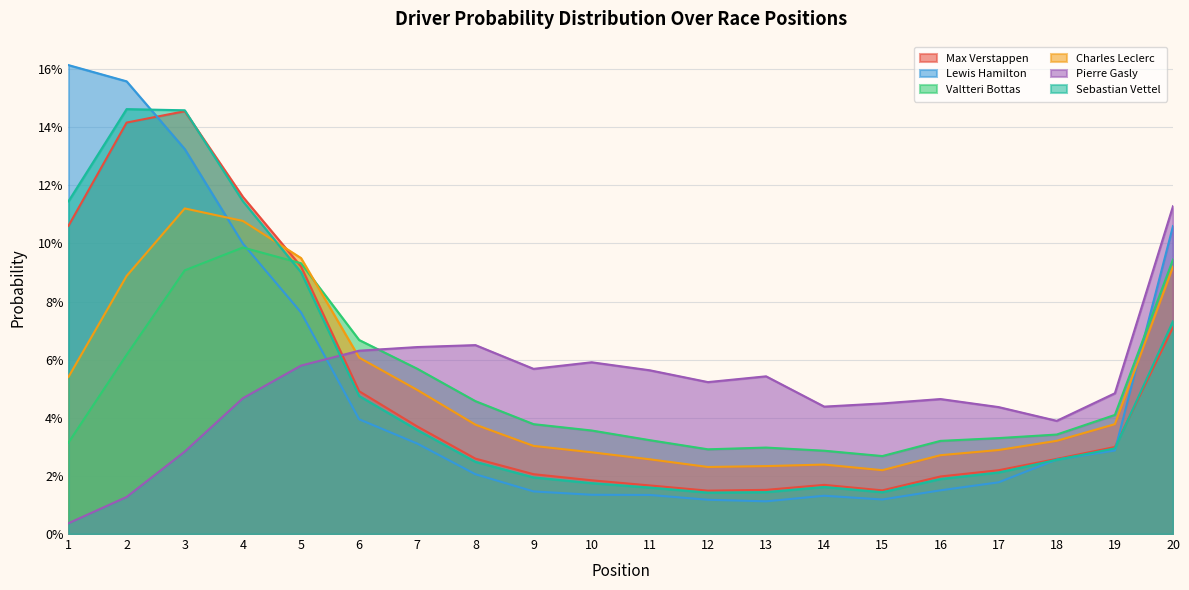

Which series ends up on top after the final intersection of Charles Leclerc and Valtteri Bottas?

Valtteri Bottas